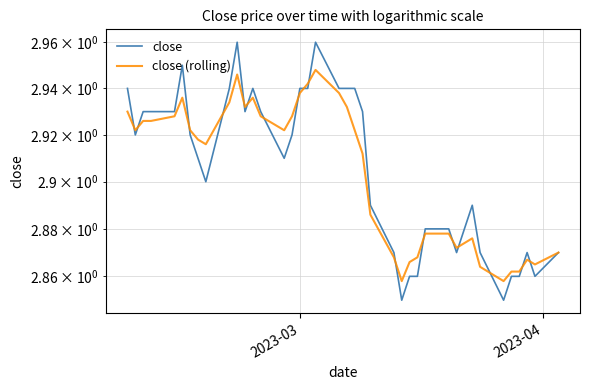

Count the close values in the range 2 to 3.

40